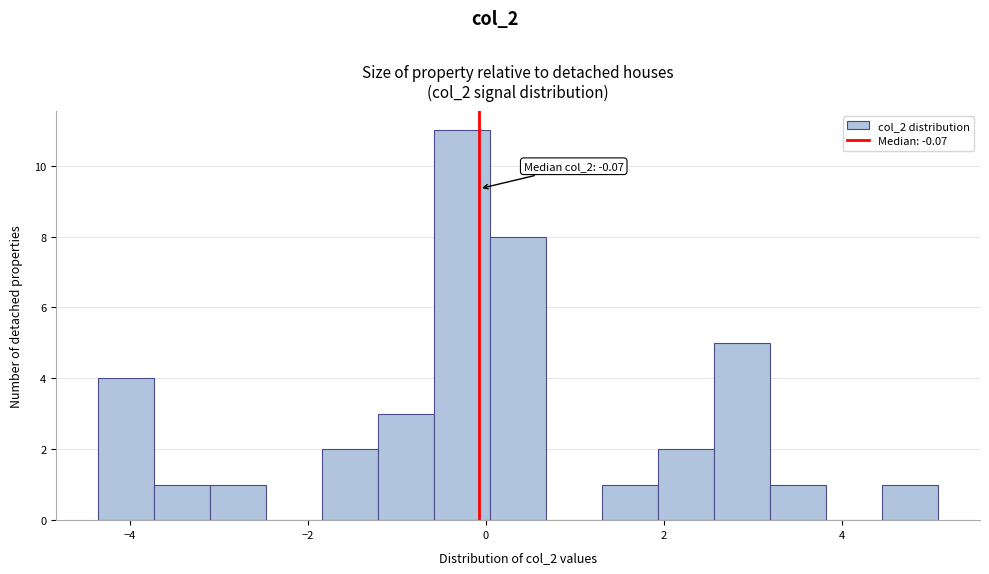

Around what value on the x-axis is the tallest bar? Give the approximate position of its centre, as read against the axis.

-0.2